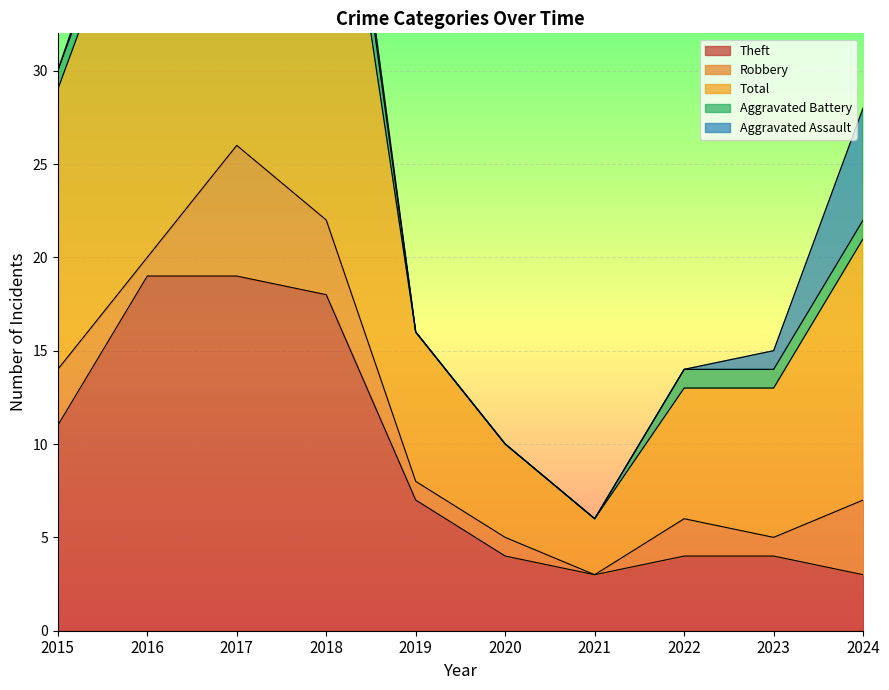

How many interior local valleys does the Aggravated Battery series have?

1